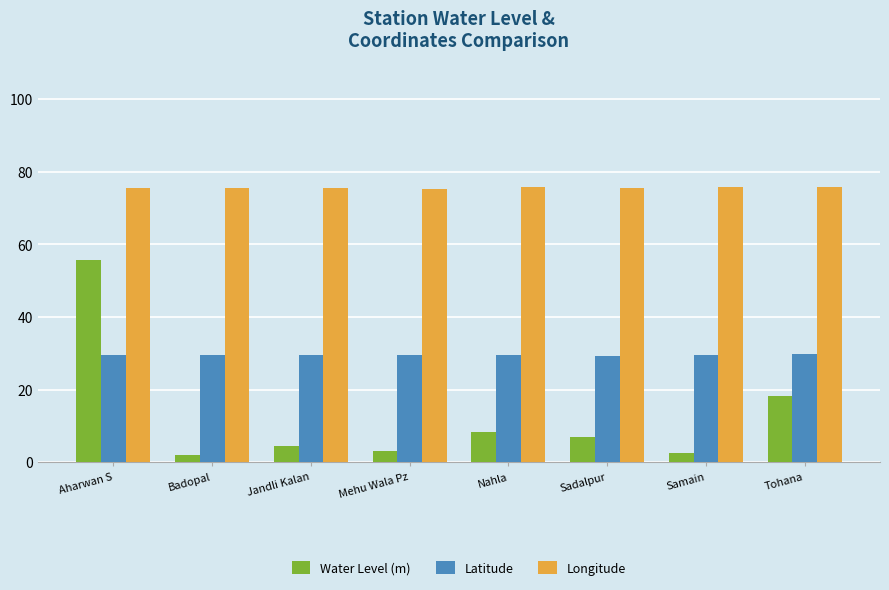

What is the label of the 5th bar from the left?

Nahla